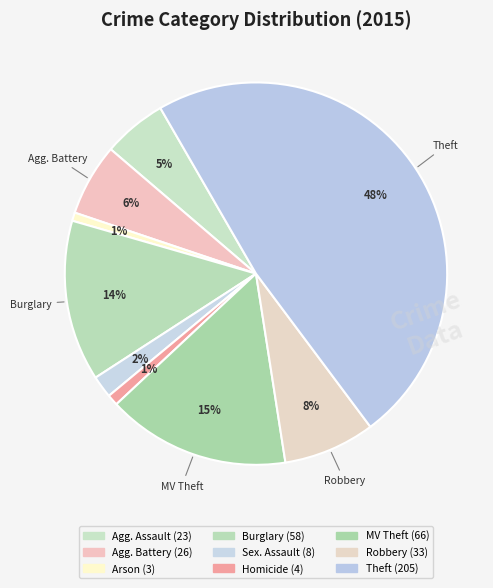

How many segments does this pie chart have?

9